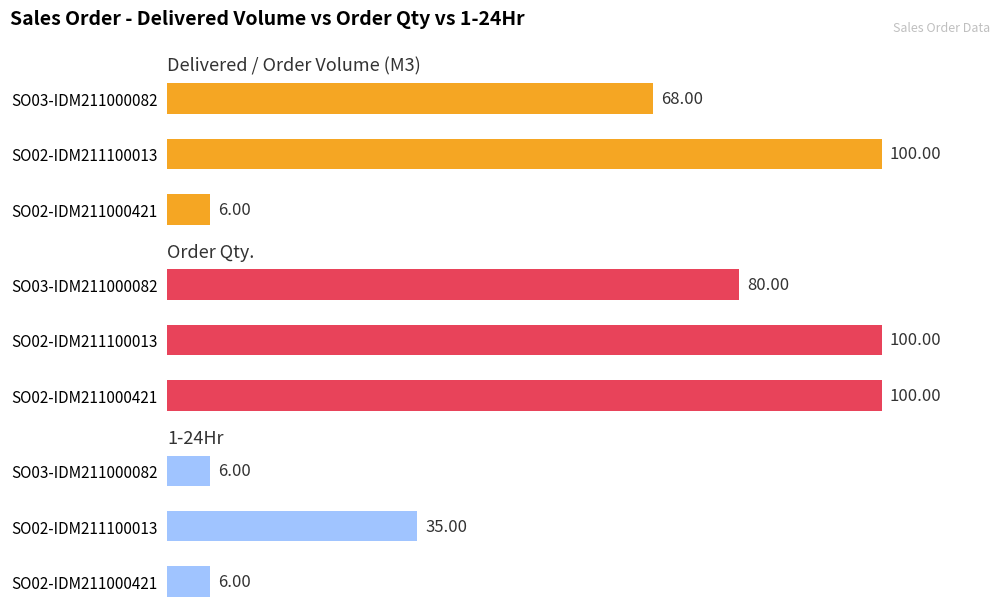

What is the value of the 1-24Hr bar at the 1st from the left?

6